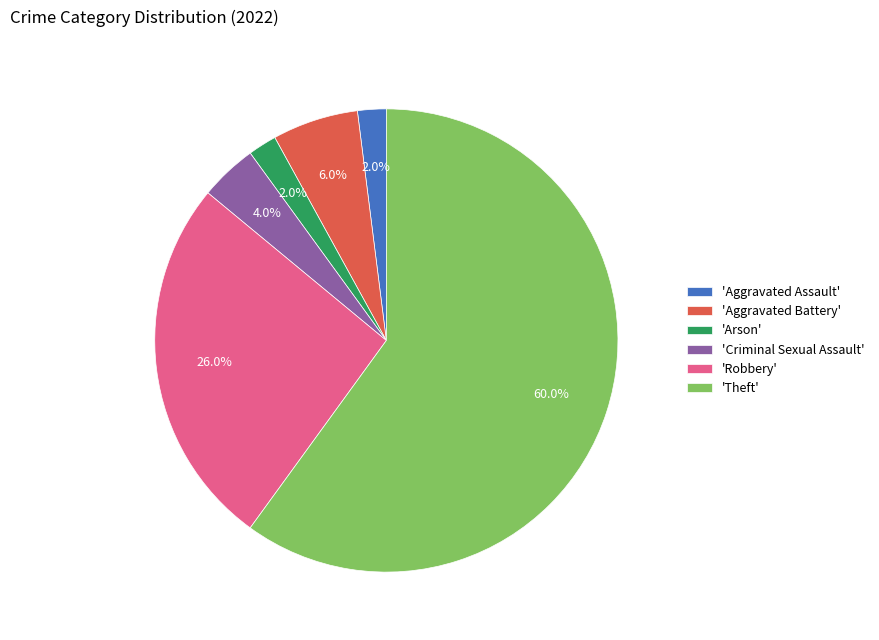

Between 'Arson' and 'Criminal Sexual Assault', which is larger?

'Criminal Sexual Assault'